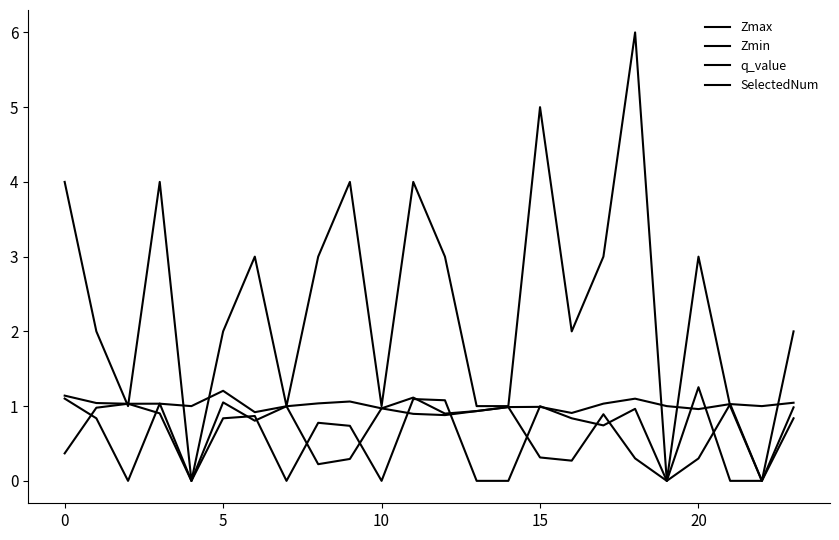

How many lines are shown in the chart?

4